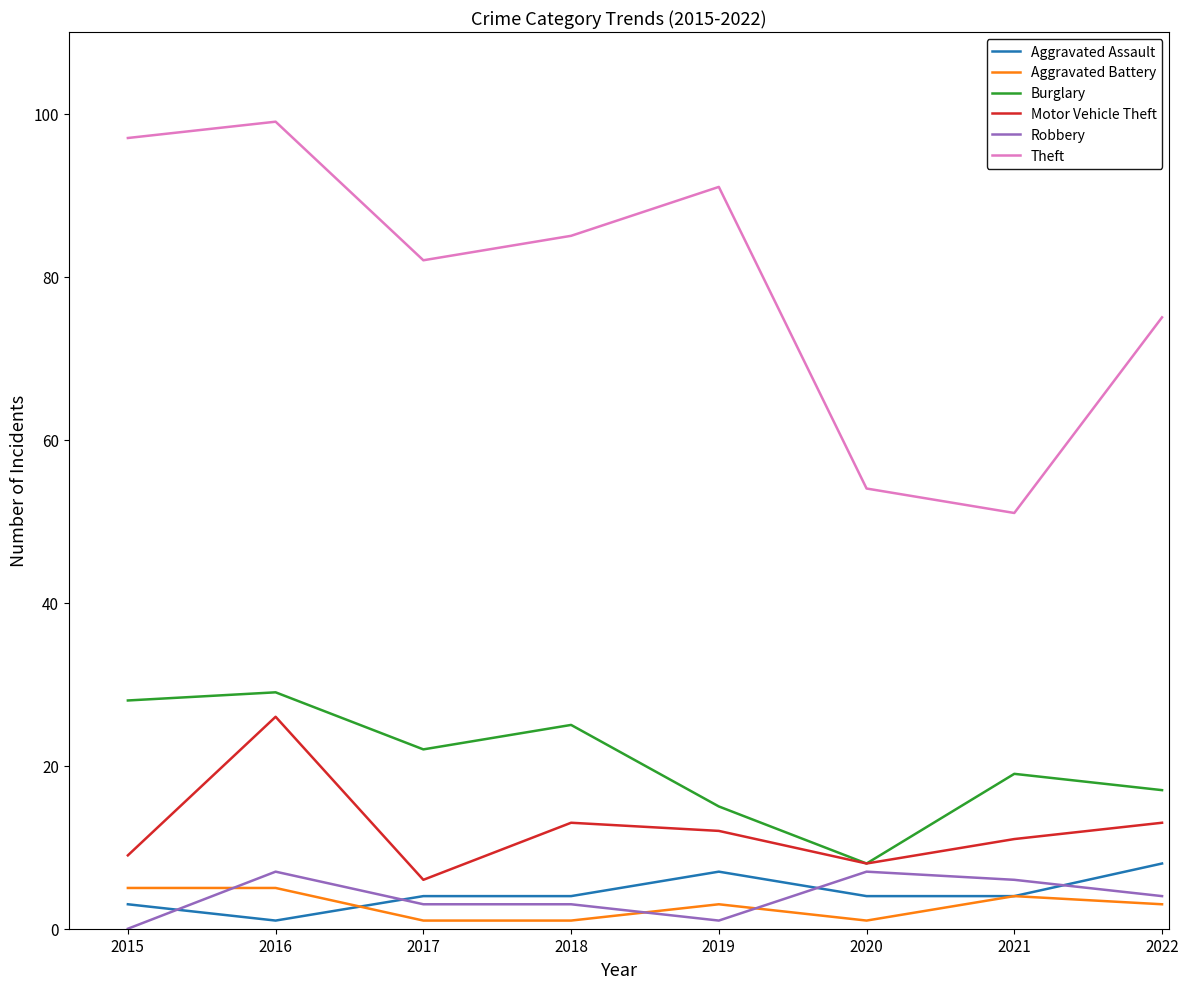

What is the sum of all Robbery values?

31